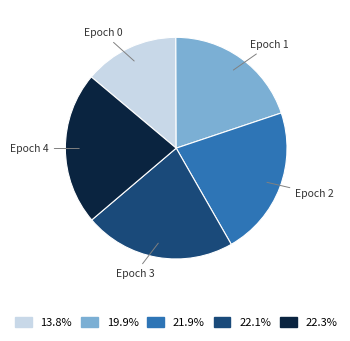

Is there any slice that represents more than half of the pie?

No